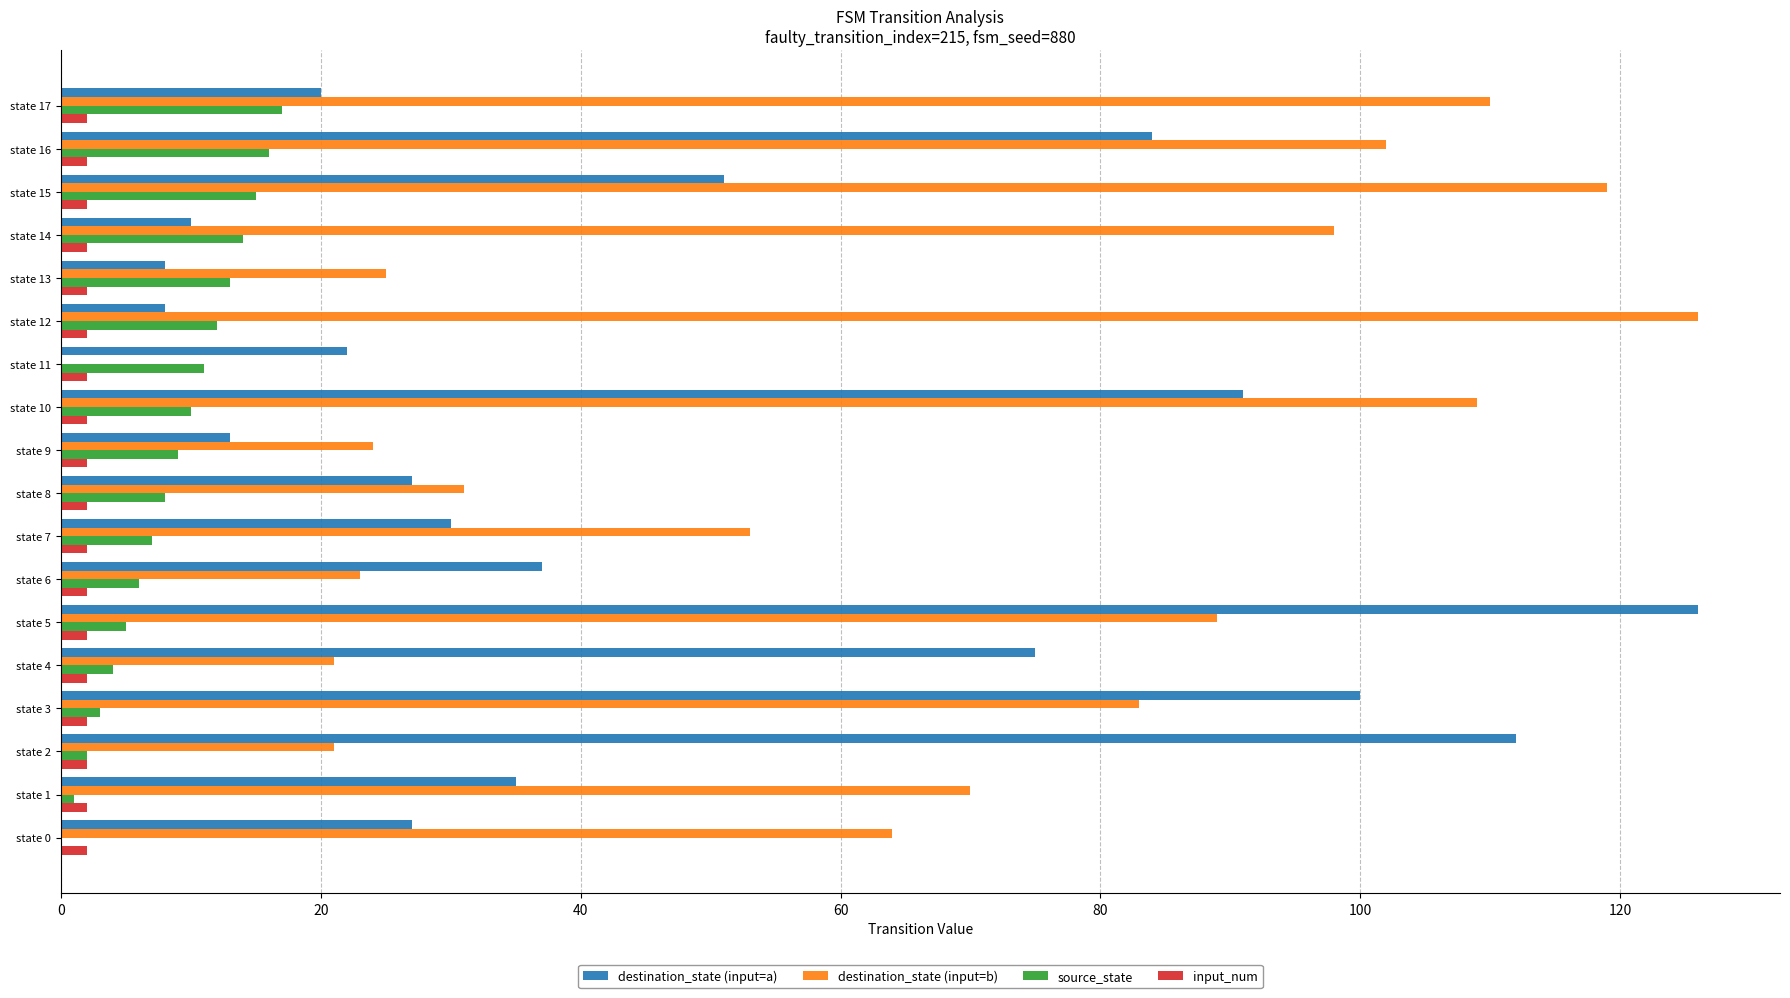

Between state 8 and state 15, which series saw the biggest shift?

destination_state (input=b)